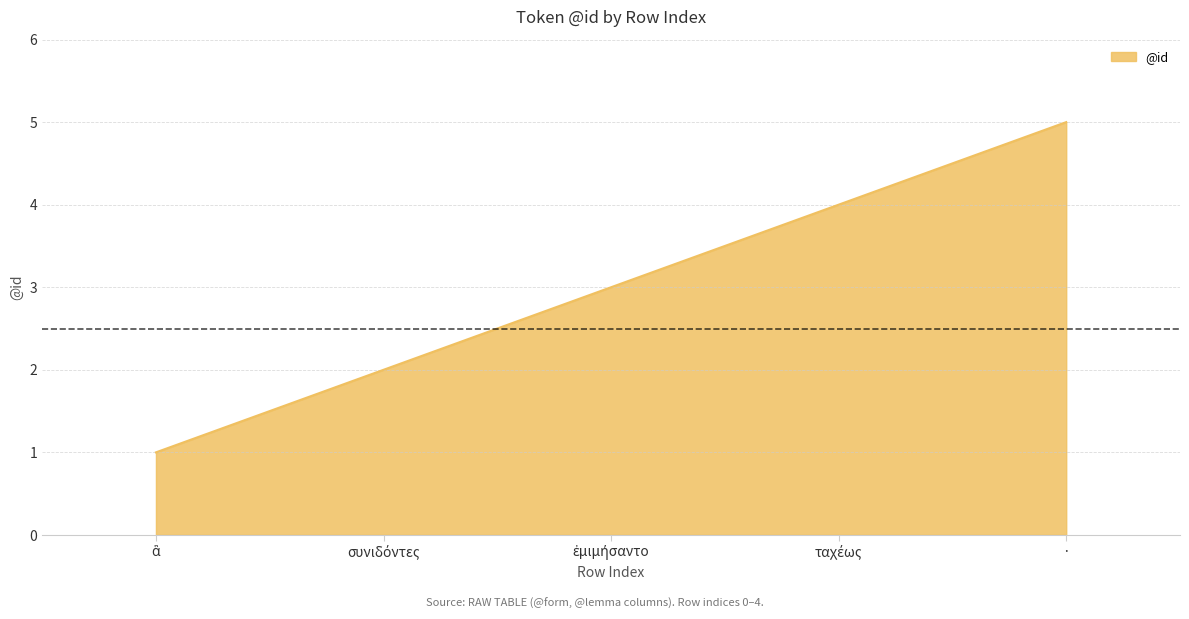

The value at · is 5. True or false?

True